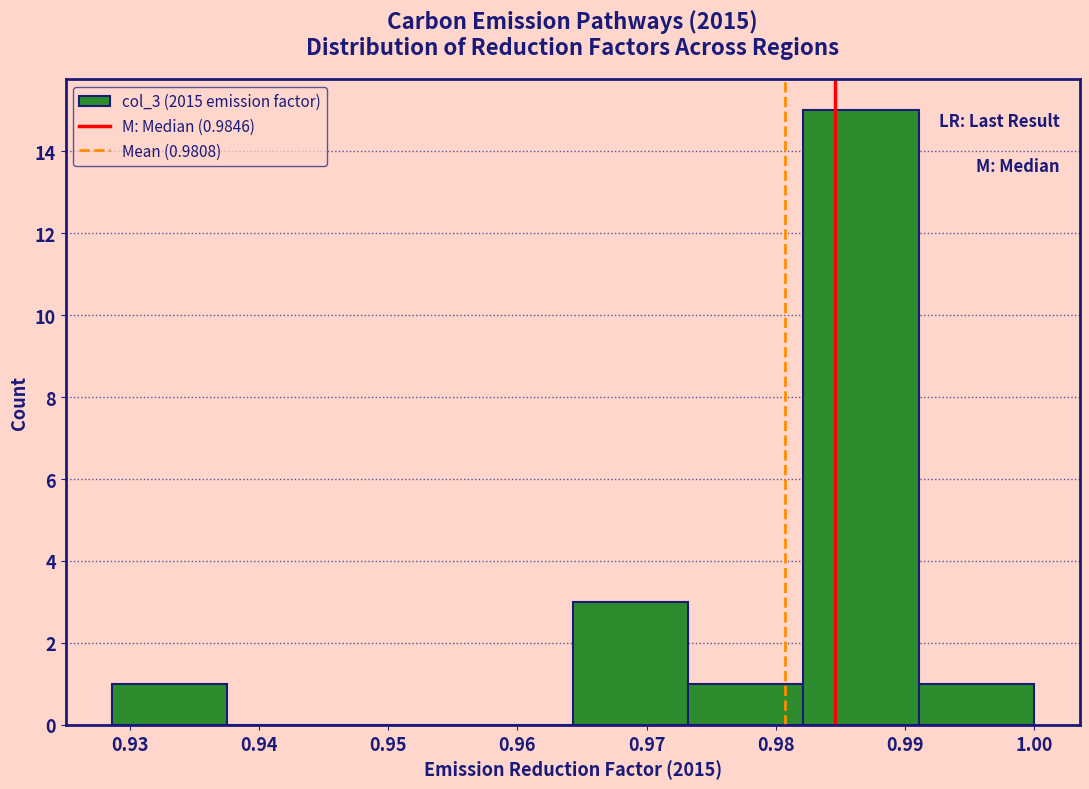

Which range on the x-axis has the tallest bar?

0.982 to 0.991